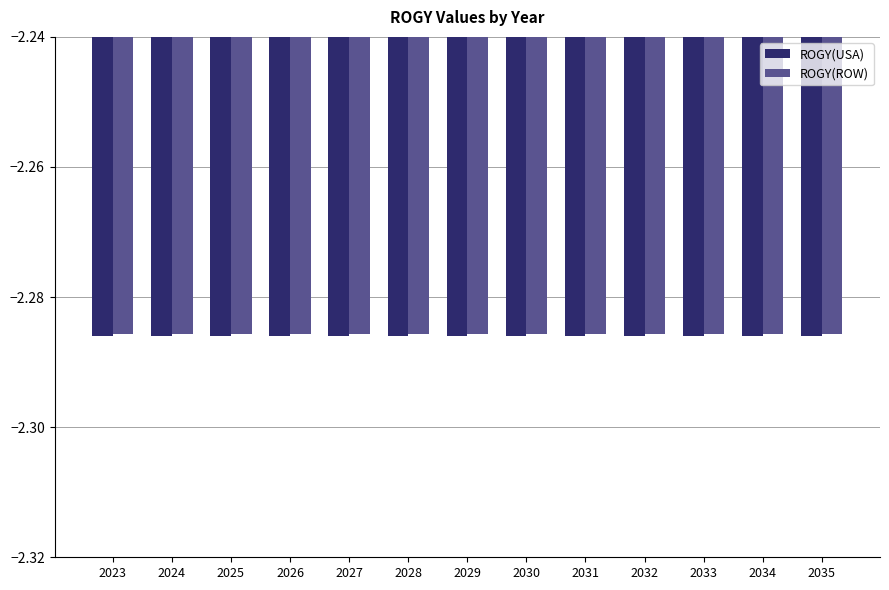

Count the number of categories in the chart.

13